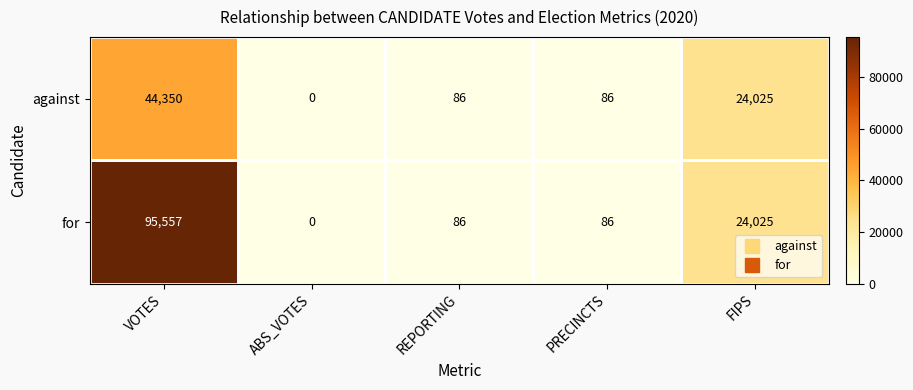

Where does the against series first go above 86?

VOTES